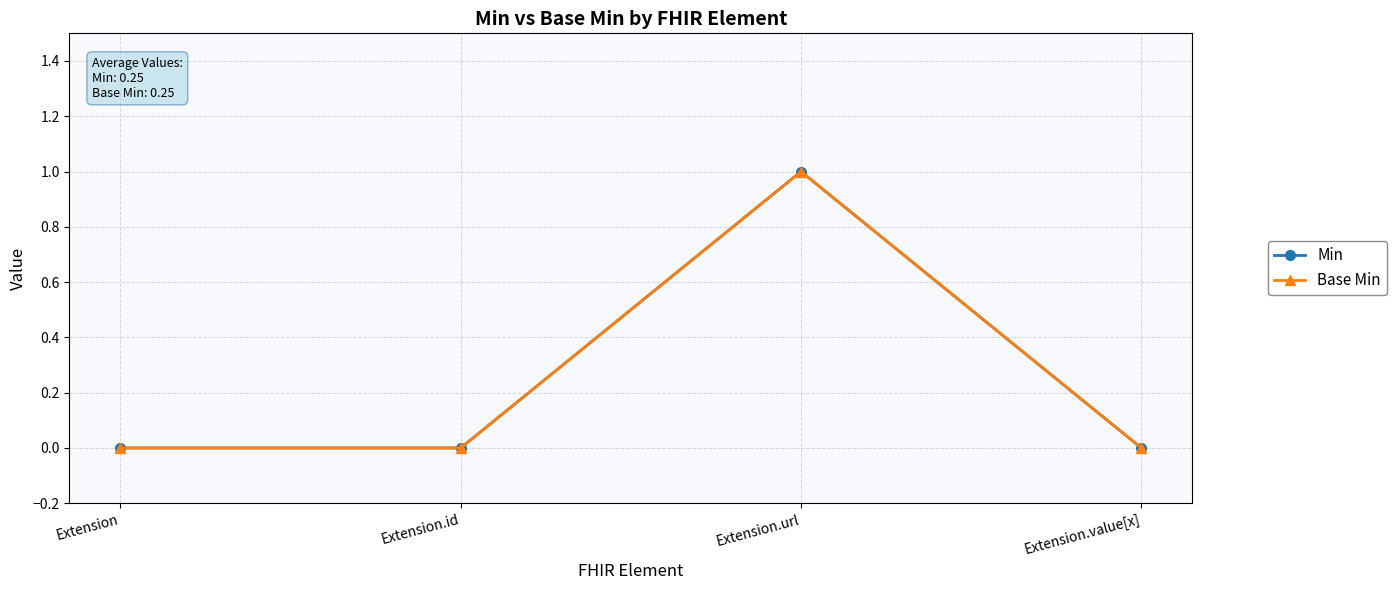

Is this an area chart (filled region under the line)?

No